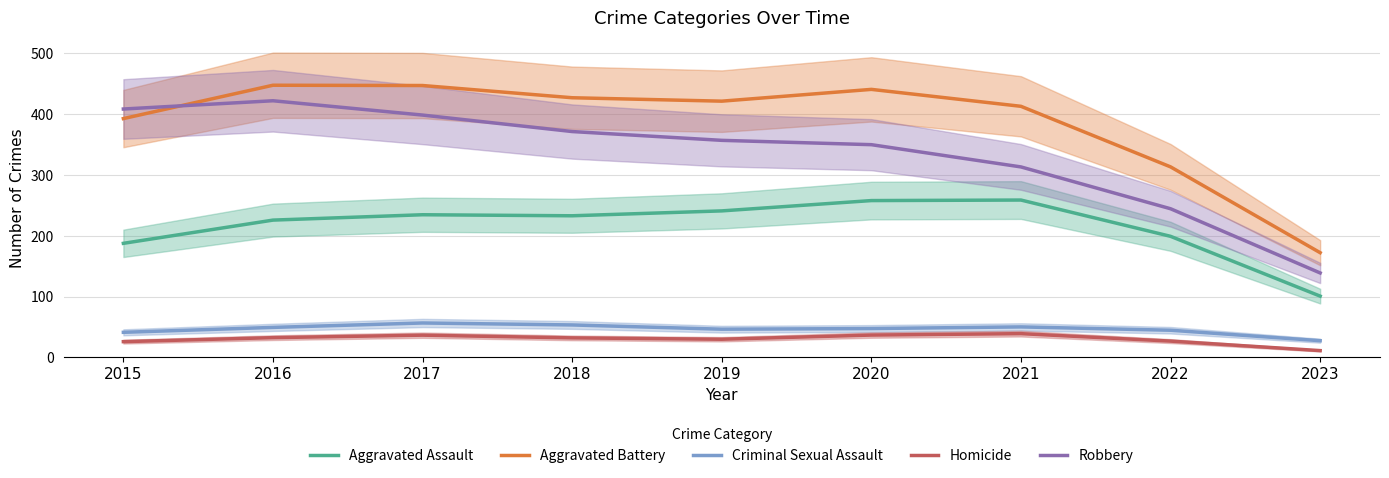

Which category has the highest value in the Robbery series?

2016